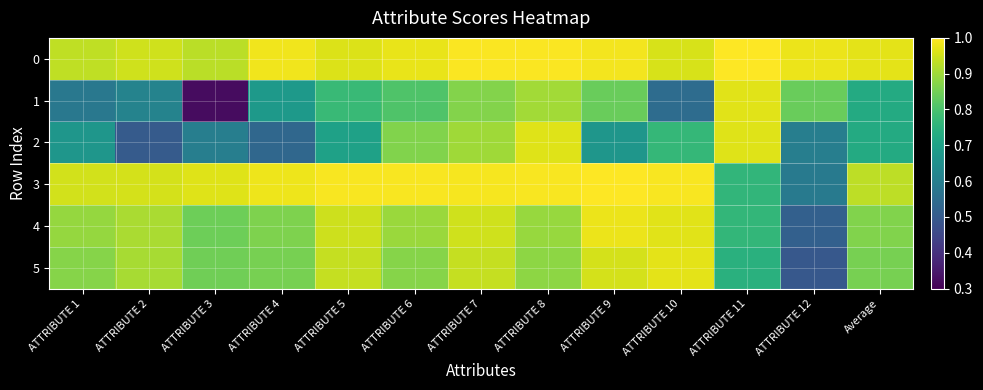

At which category does the chart reach its peak across all series?

ATTRIBUTE 11